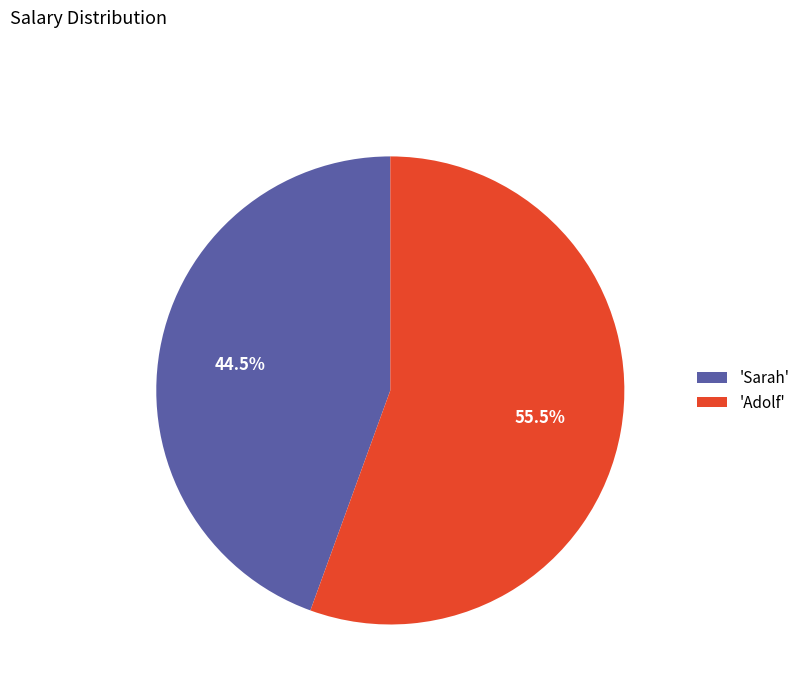

What is the total percentage of 'Sarah' and 'Adolf'?

100.0%